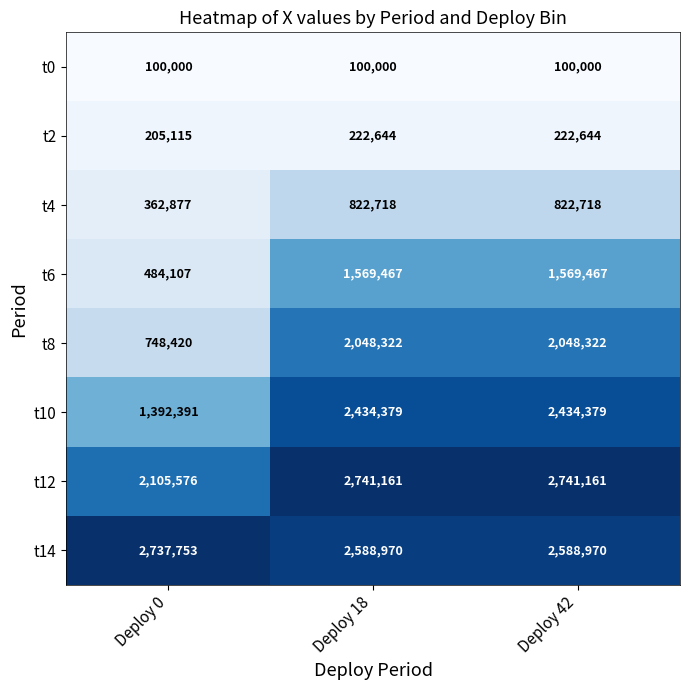

At which label is t12 closest to 2423368?

Deploy 0